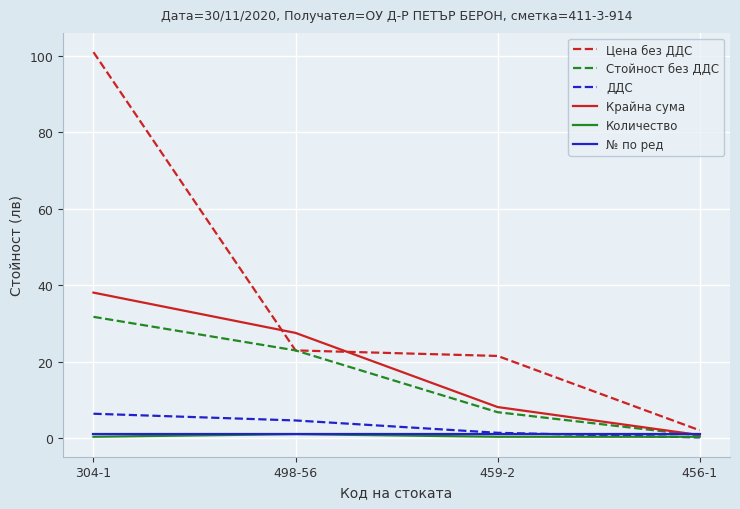

What is the maximum value shown in the chart?

101.0